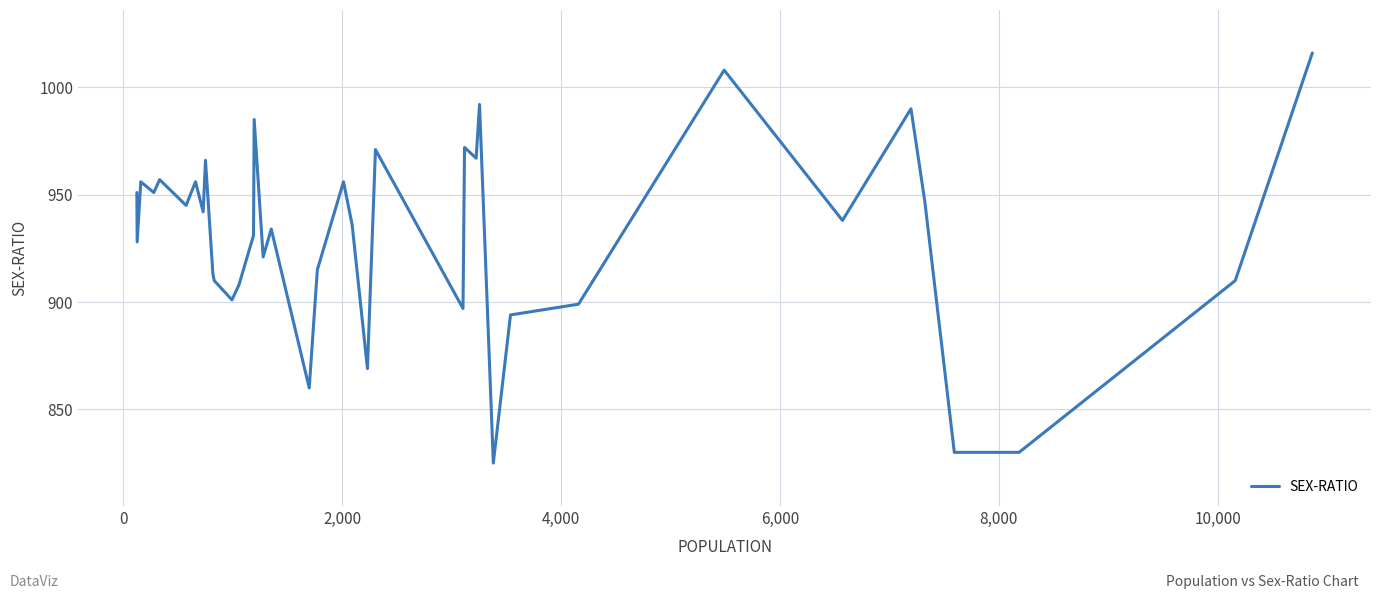

What is the difference between the maximum and minimum values?

191